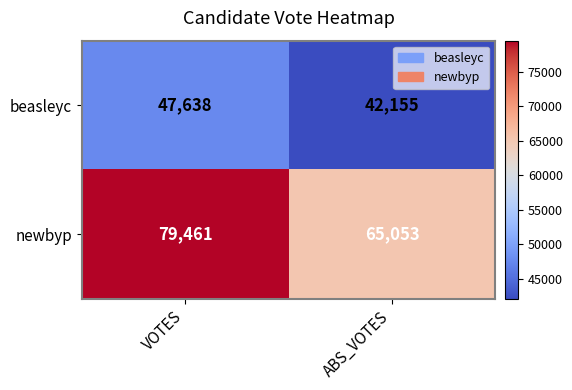

What is the approximate value of beasleyc at ABS_VOTES, to the nearest 100?

42200